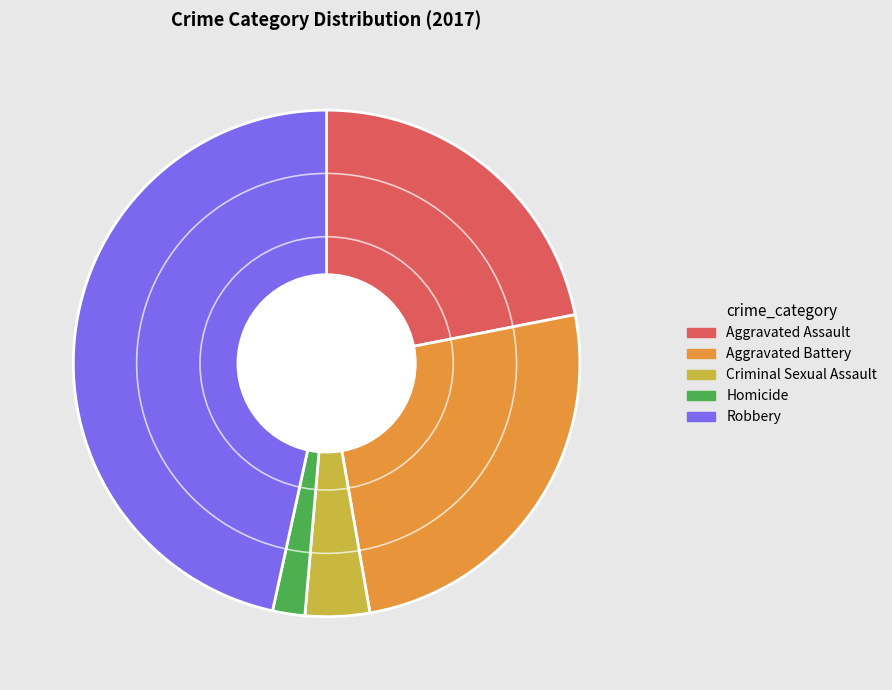

The Criminal Sexual Assault slice represents 18% of the pie. True or false?

False